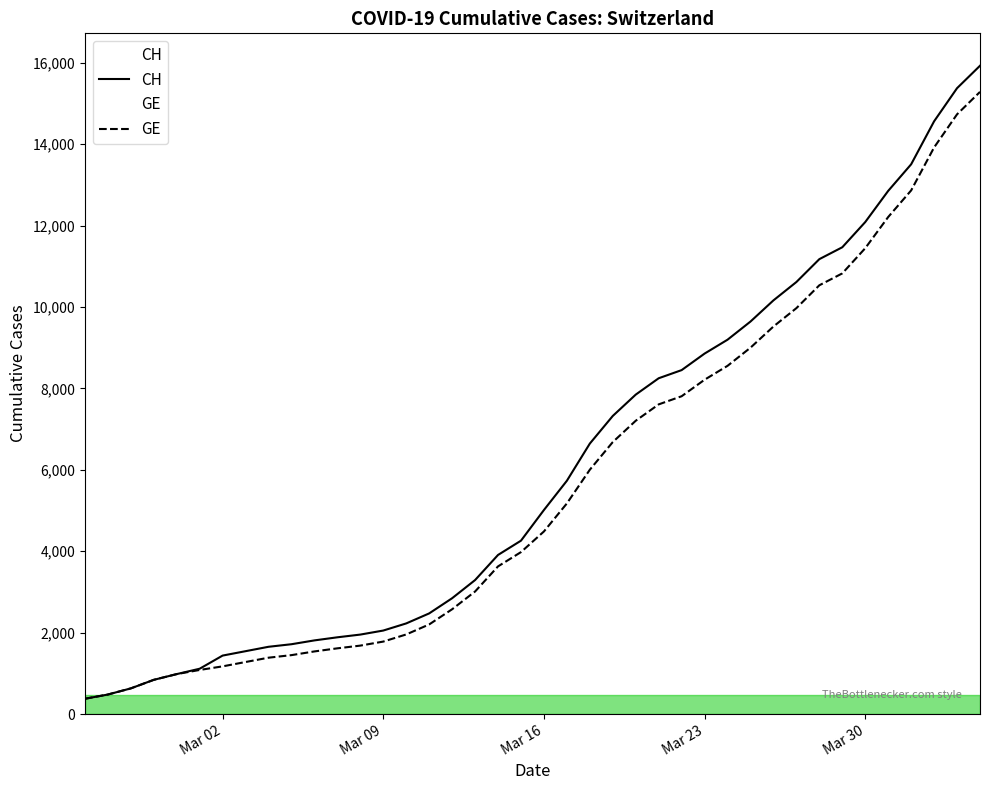

Which series has the largest total across all categories?

CH